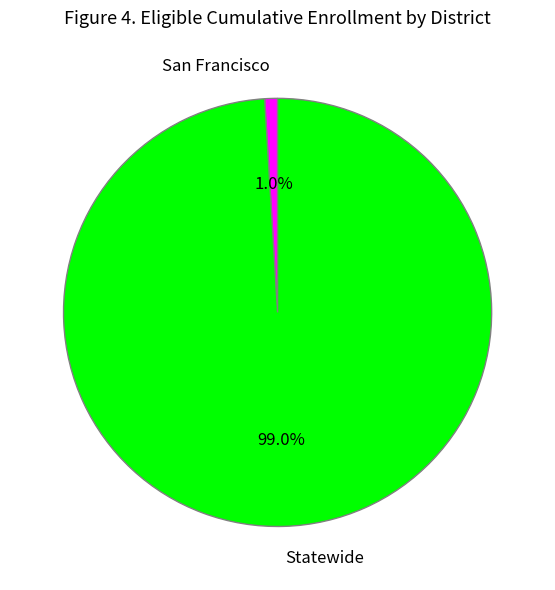

To the nearest percent, what portion does Statewide represent?

99%